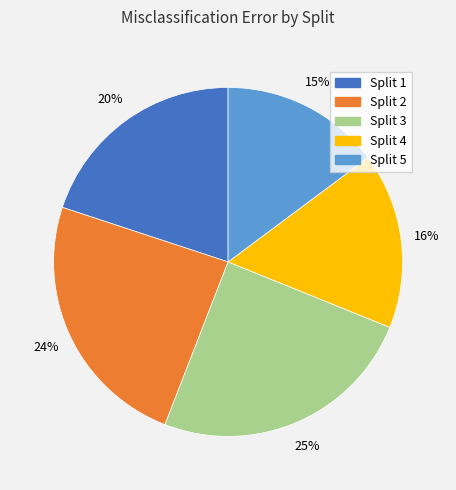

To the nearest percent, what percentage of the pie is Split 5?

15%